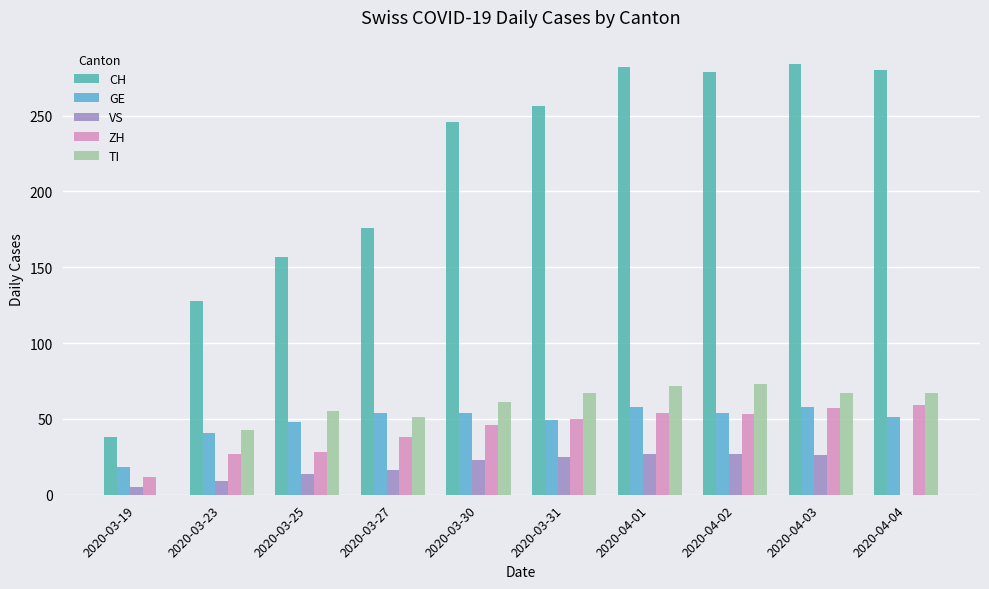

What is the maximum value for CH?

284